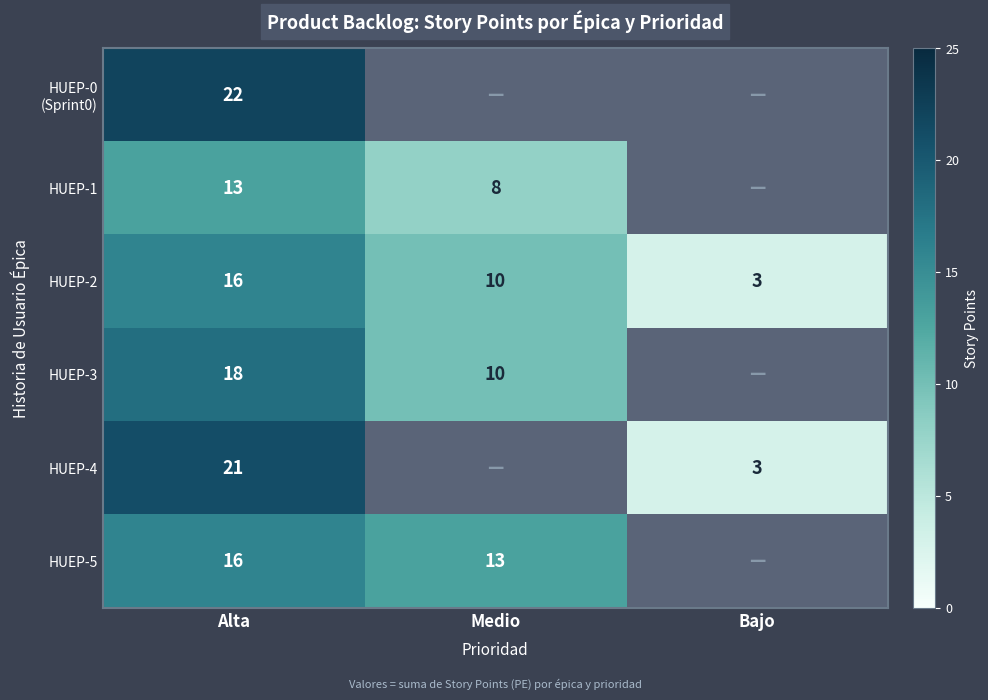

What is the difference between the highest and lowest values at Alta?

9